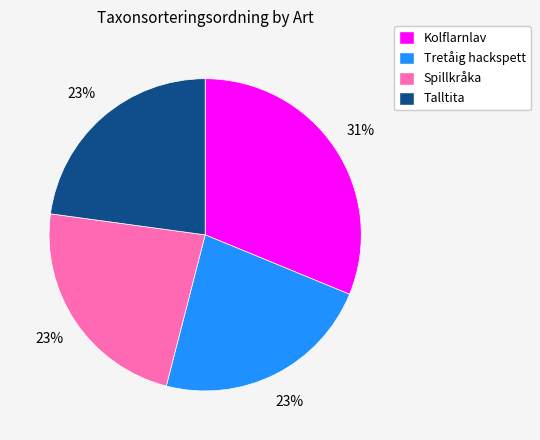

Does Tretåig hackspett account for over 50% of the chart?

No